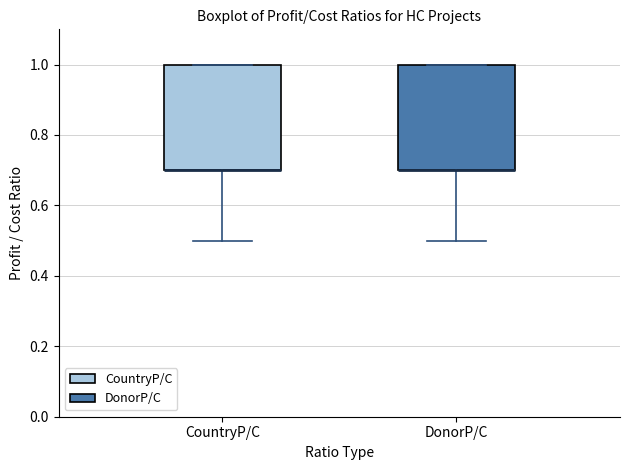

Reading left to right, read every box against the y-axis: the position of its median line, the range the box covers, and the ends of its whiskers. The values are not printed on the chart, so give them approximately, as read against the axis.

CountryP/C: median 0.7 (drawn on the box's lower edge), box 0.7 to 1.0, whiskers 0.5 to 1.0
DonorP/C: median 0.7 (drawn on the box's lower edge), box 0.7 to 1.0, whiskers 0.5 to 1.0